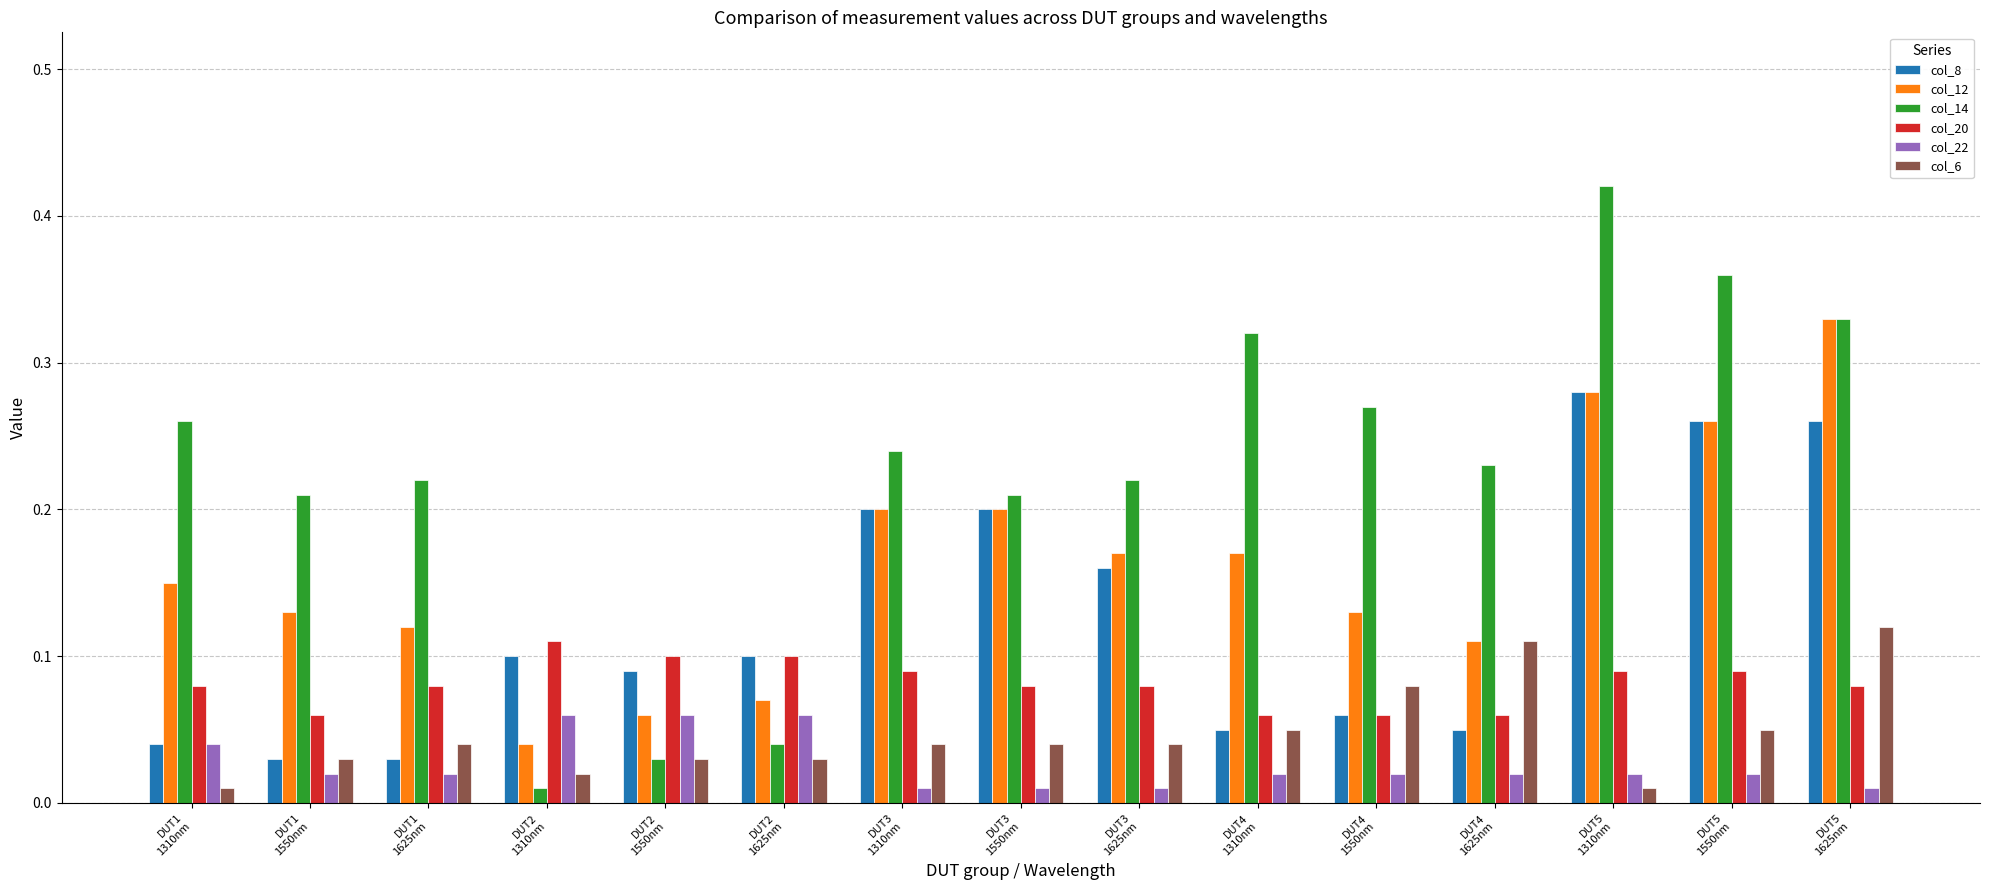

What is the sum of all col_14 values?

3.4